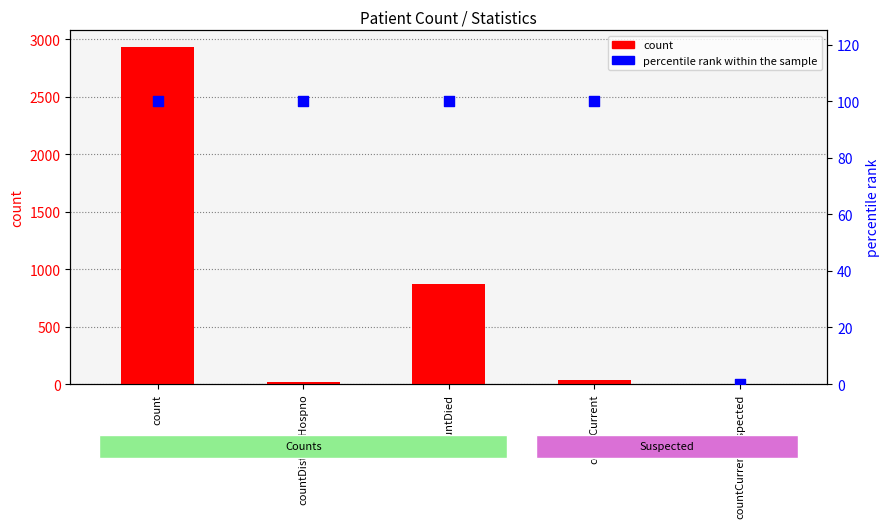

Which series reaches the maximum Y coordinate?

count